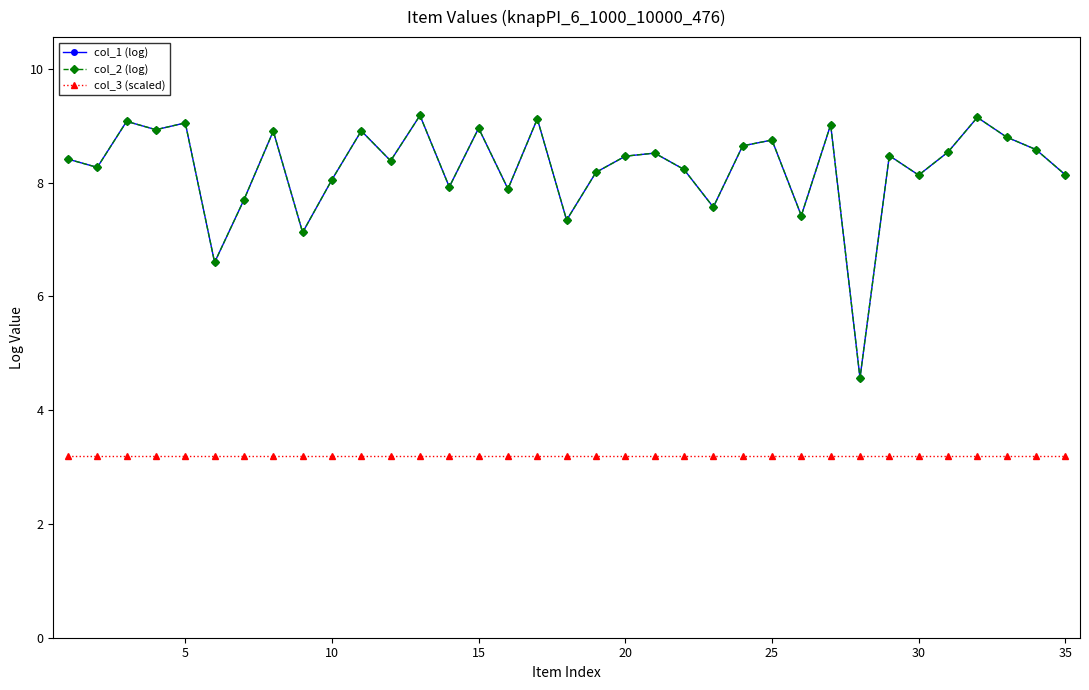

Does the chart have visible grid lines?

No